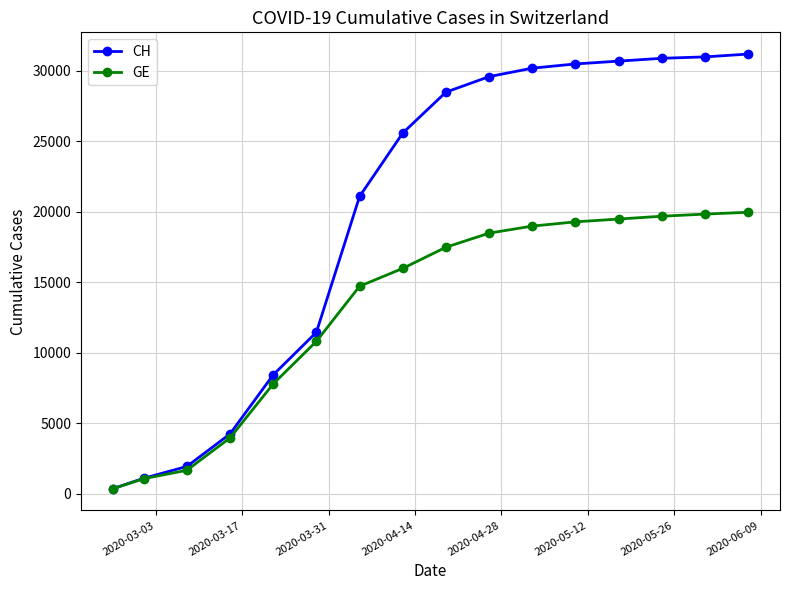

What is the minimum value for CH?

375